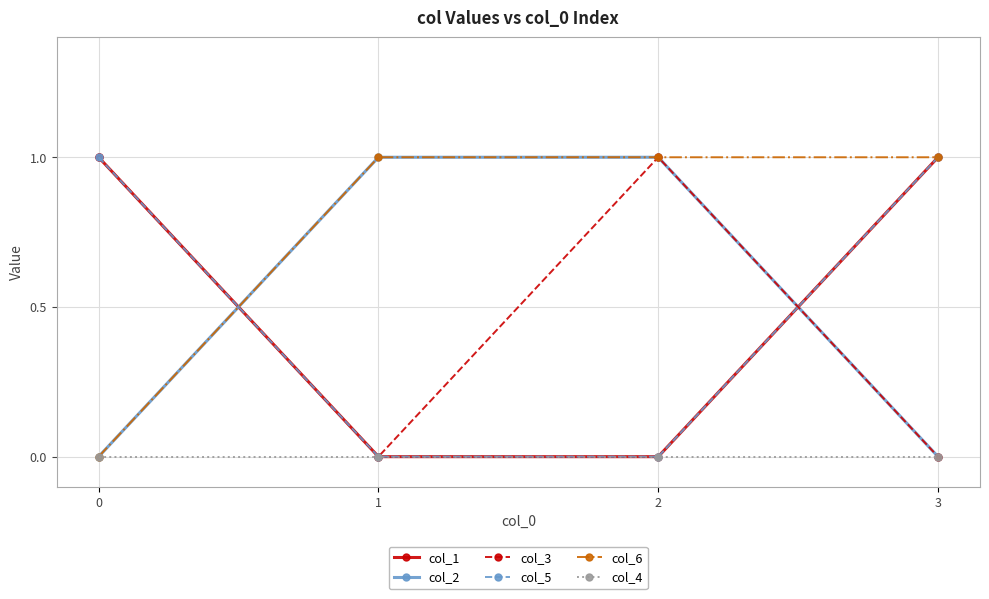

Reading right to left, transcribe all the data shown in this chart.

col_1: 3=1	2=0	1=0	0=1
col_2: 3=0	2=1	1=1	0=0
col_3: 3=0	2=1	1=0	0=1
col_5: 3=1	2=0	1=0	0=1
col_6: 3=1	2=1	1=1	0=0
col_4: 3=0	2=0	1=0	0=0